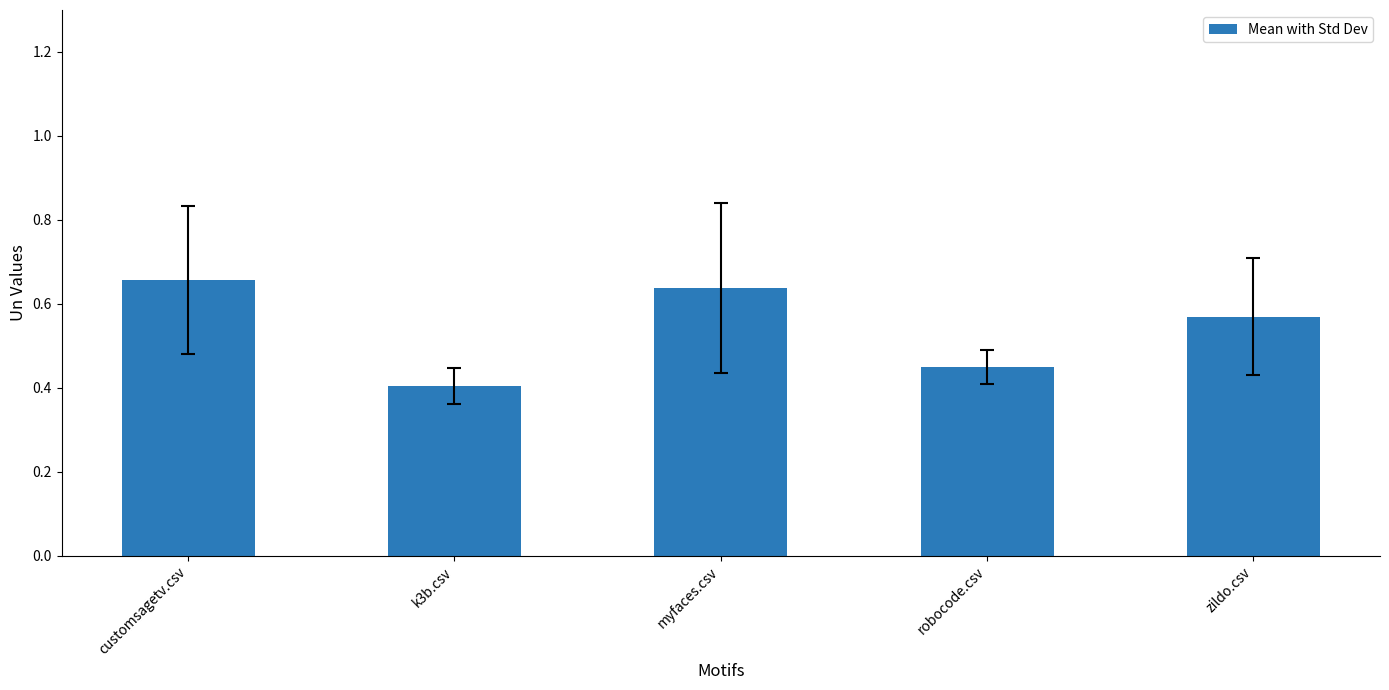

Are the bars grouped side by side (vs. stacked)?

No